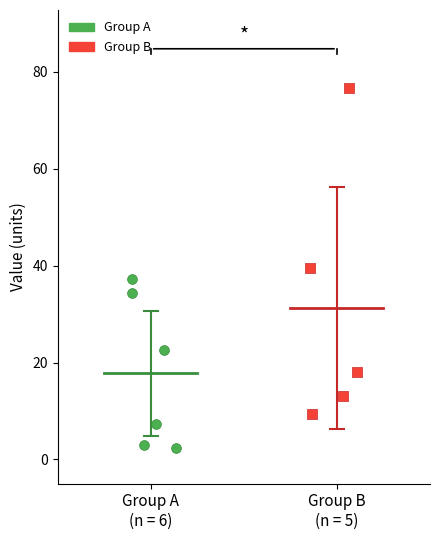

Which series reaches the maximum Y coordinate?

Group B